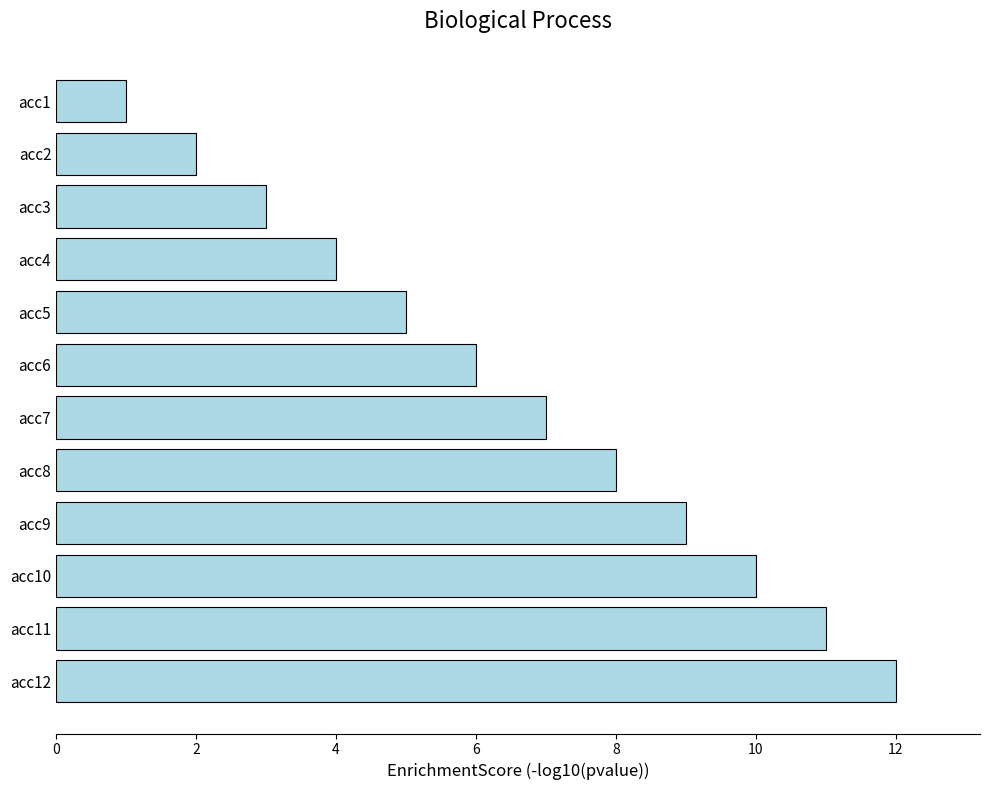

What is the sum of all values?

78